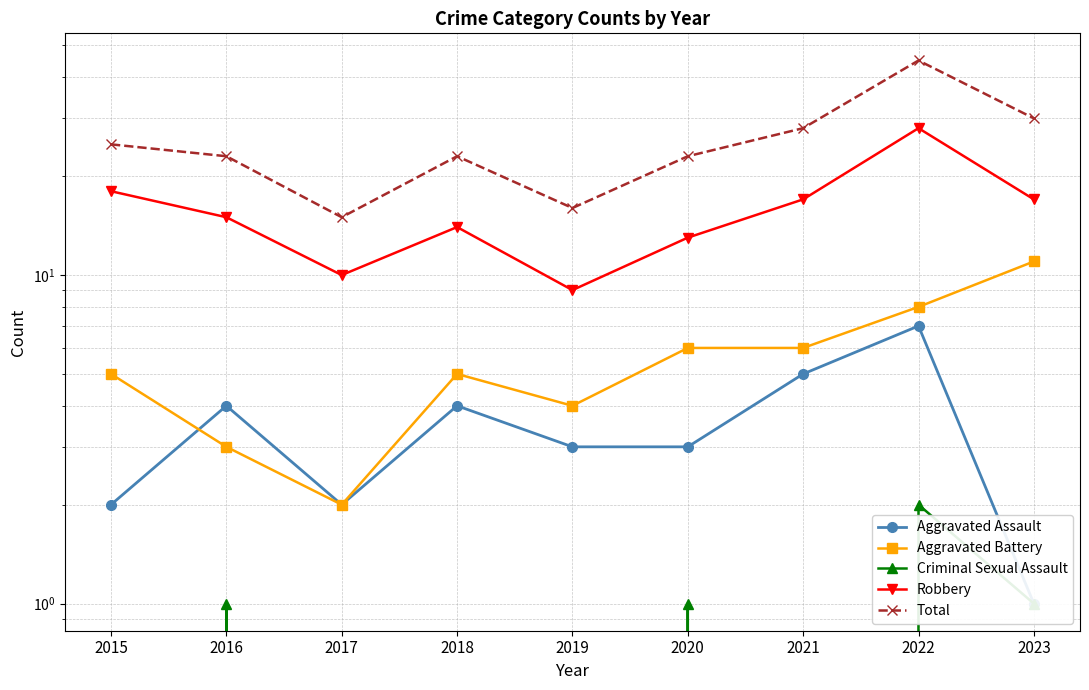

What is the value of the Total point at the 8th from the left?

45